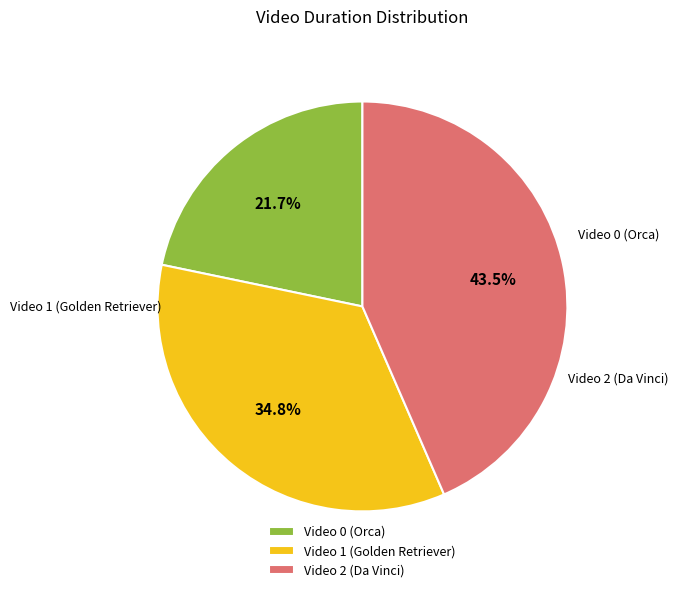

True or false: Video 0 (Orca) accounts for 31% of the total.

False